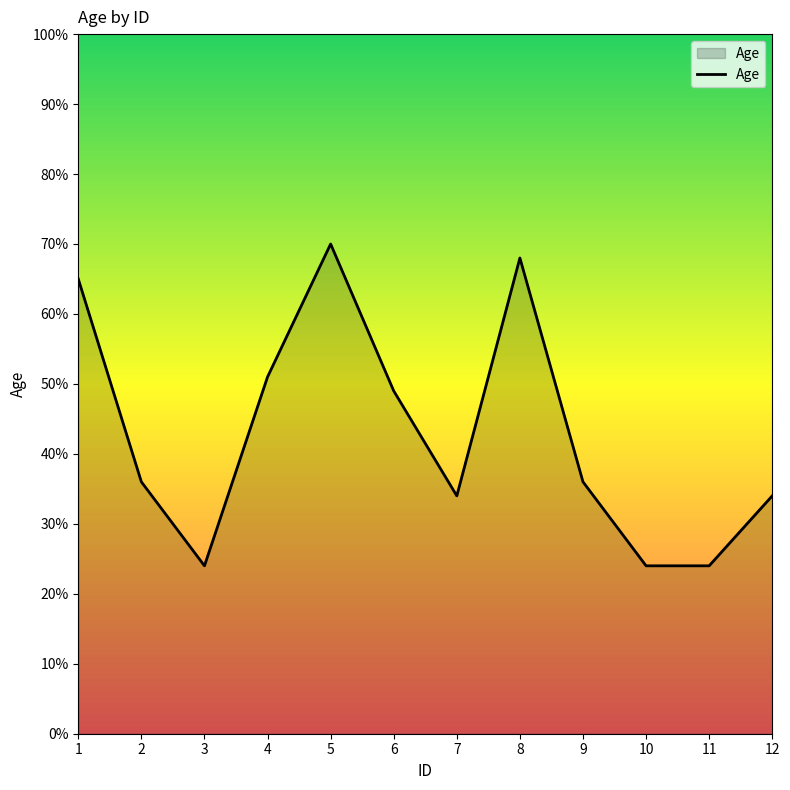

Where is the first local maximum?

5